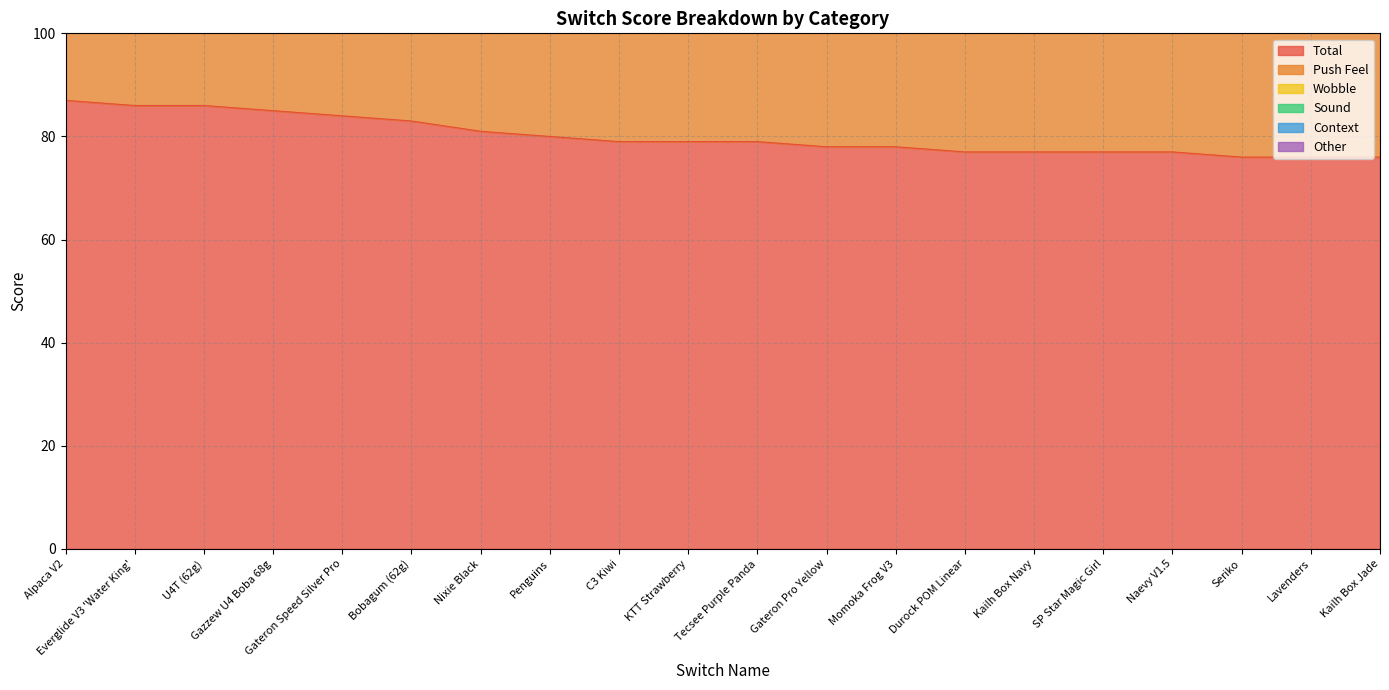

True or false: Wobble has a value of 23 at Naevy V1.5.

False